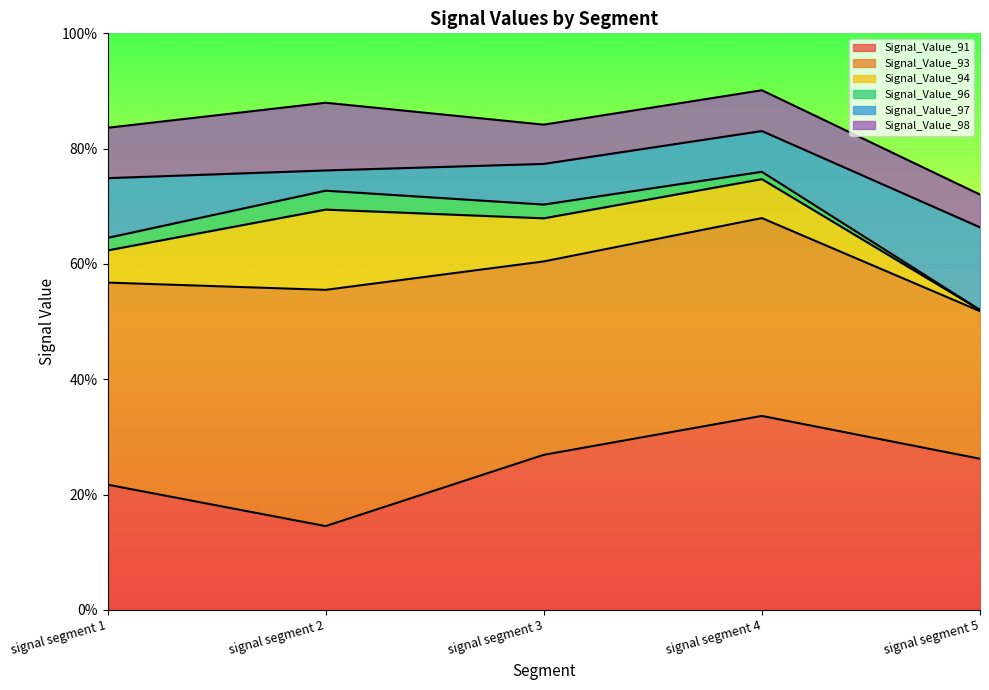

At which label is Signal_Value_93 closest to 0?

signal segment 5